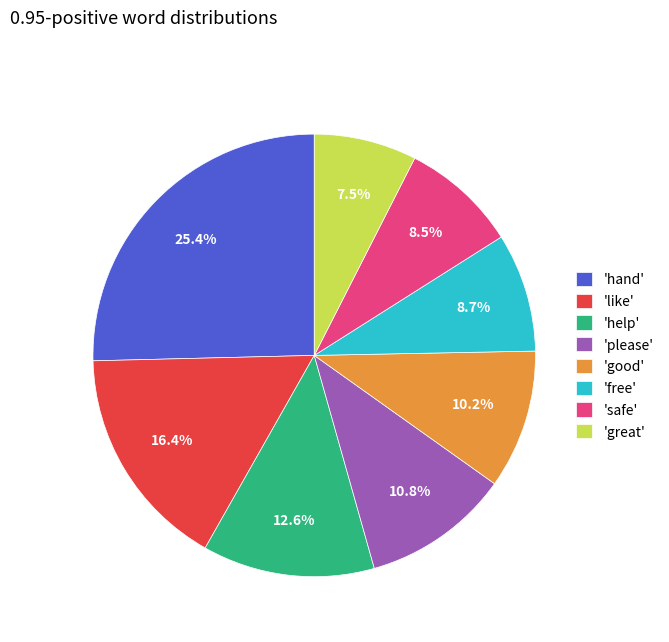

Is 'free' the majority of the pie?

No